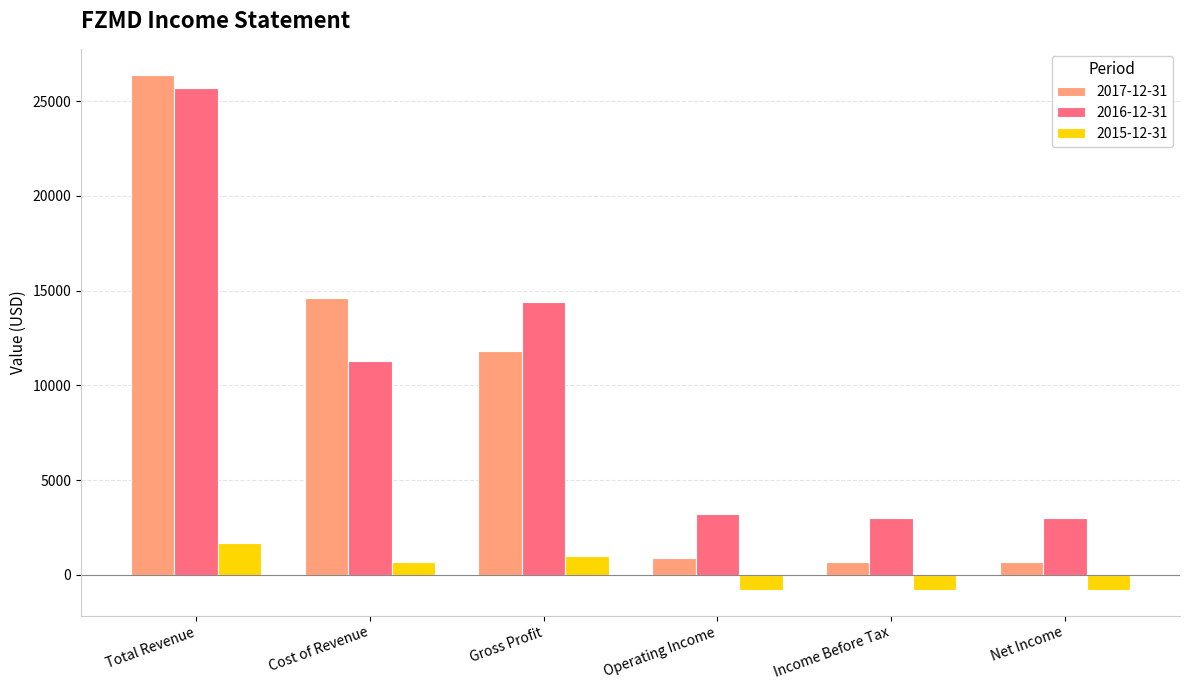

How many distinct data groups are displayed?

3